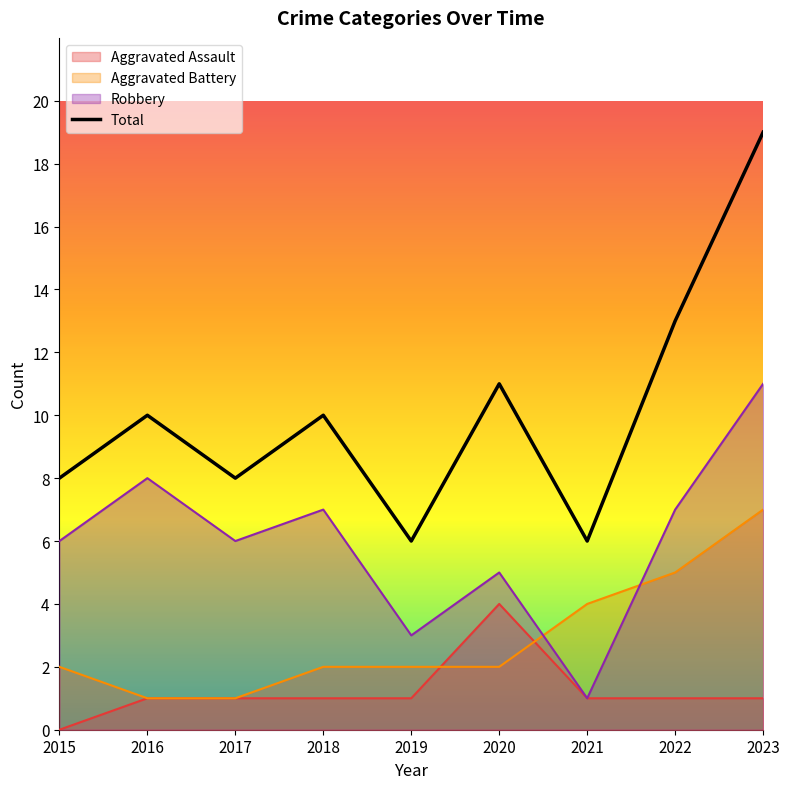

Which label corresponds to the smallest value in the chart?

2015